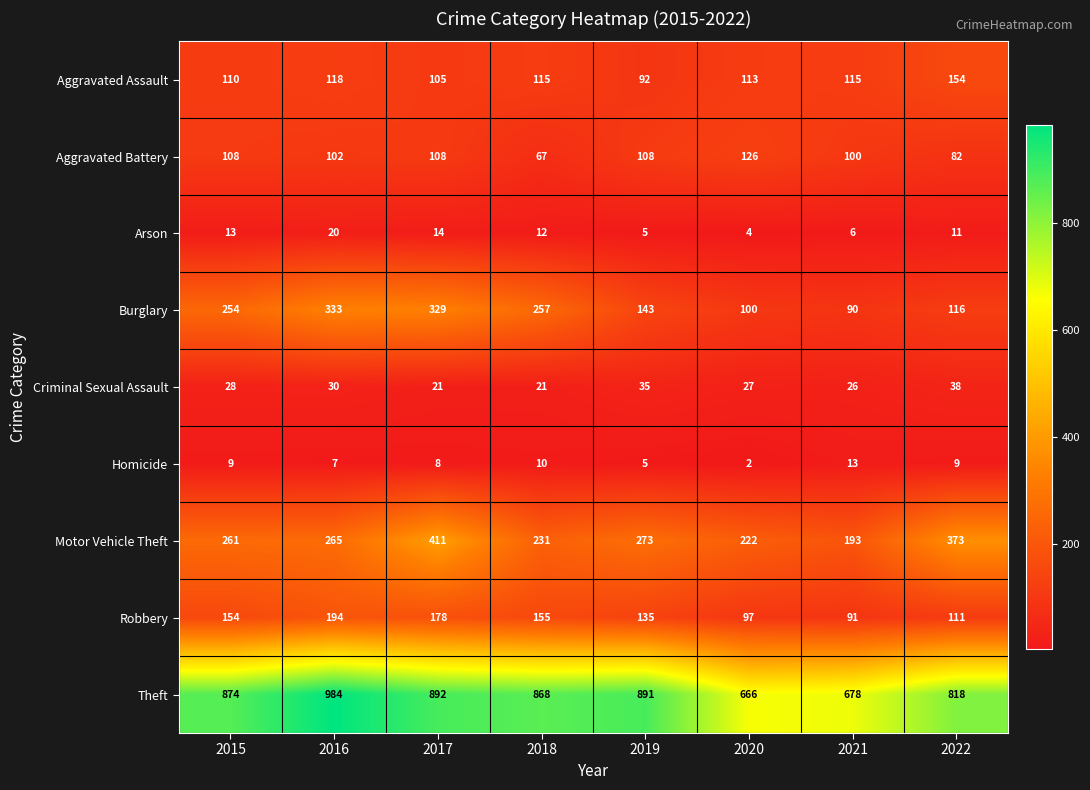

At which label does Arson first exceed 12?

2015